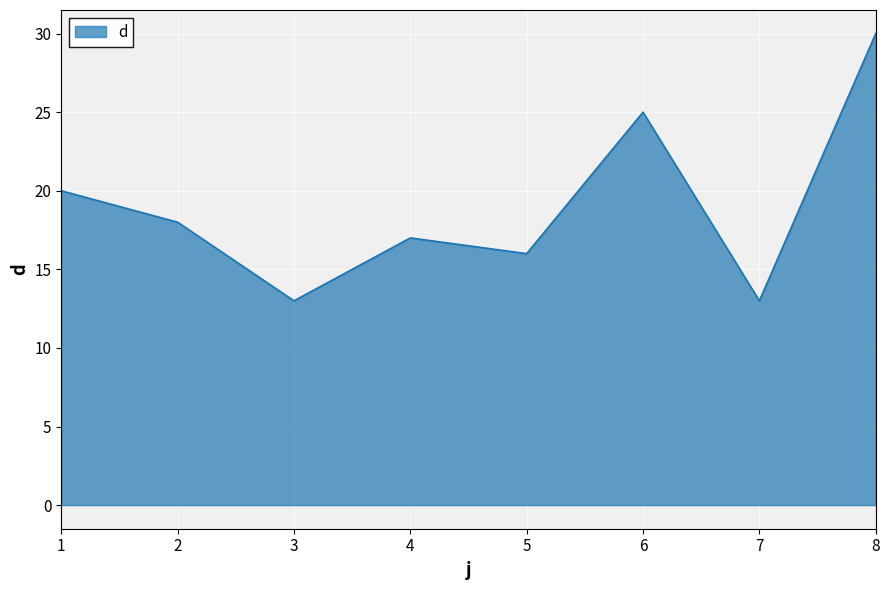

Where does the data first go above 18?

1